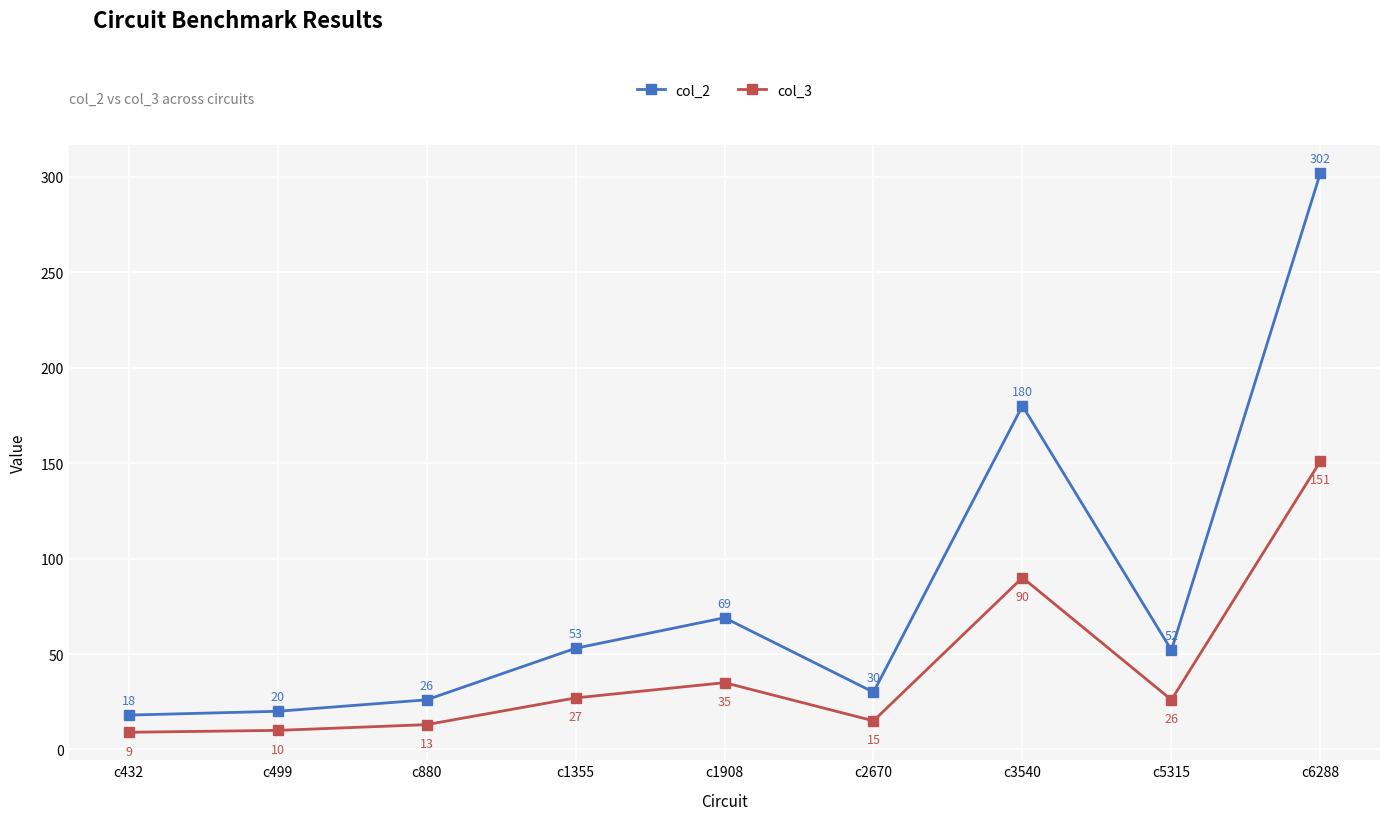

What is the minimum value for col_2?

18